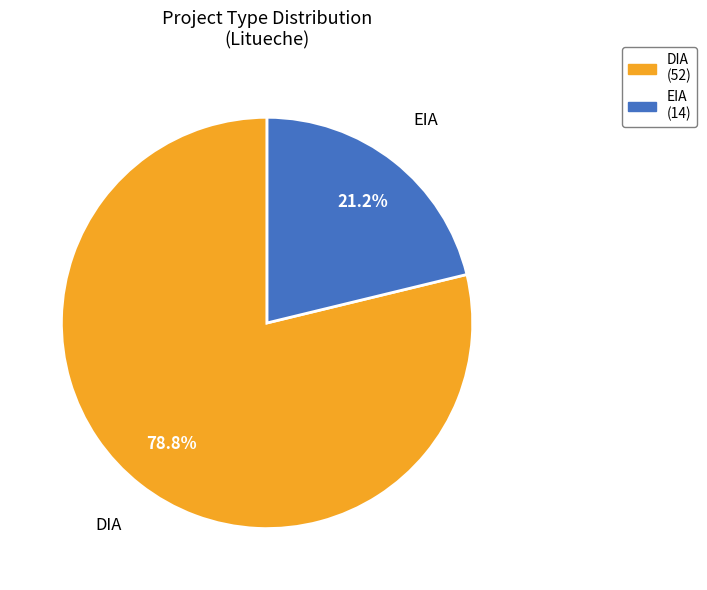

How many segments does this pie chart have?

2